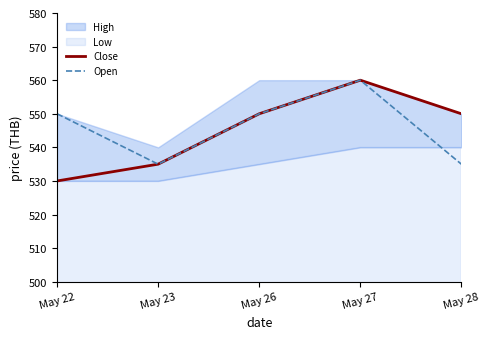

How many data points in Open are less than 550?

2